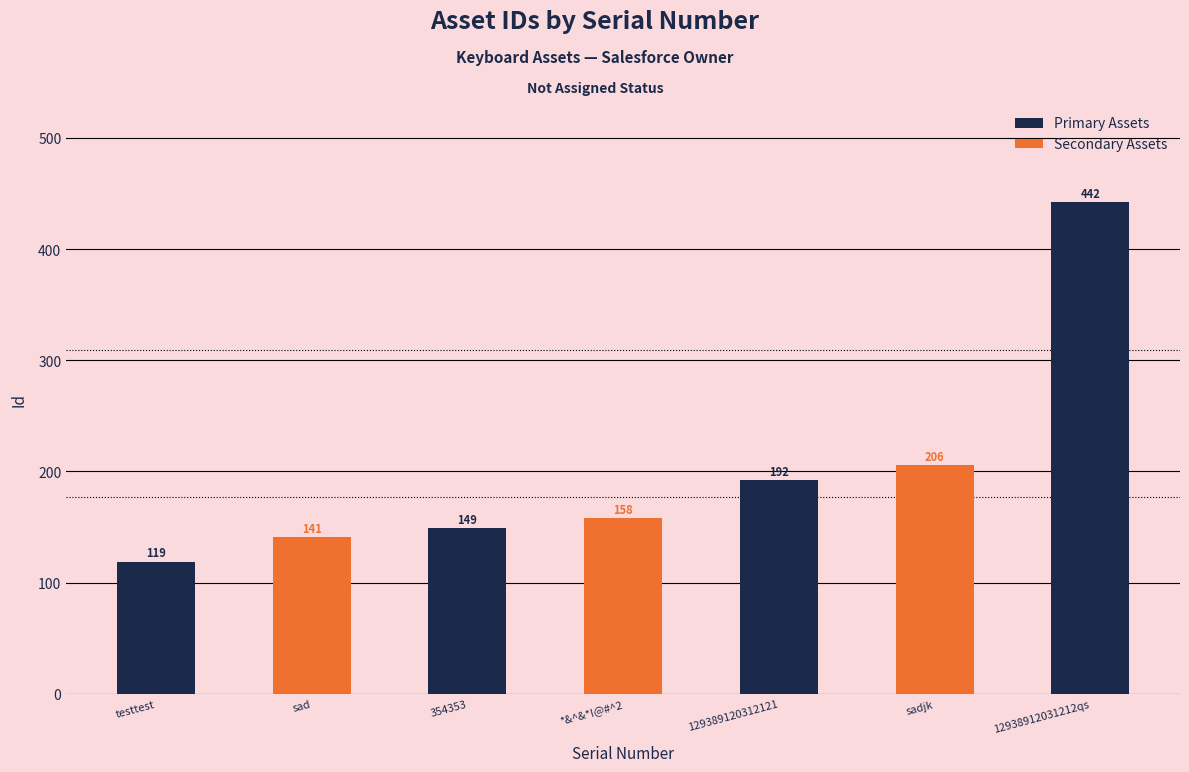

List the labels in order of value, smallest first.

testtest, sad, 354353, *&^&*!@#^2, 129389120312121, sadjk, 12938912031212qs